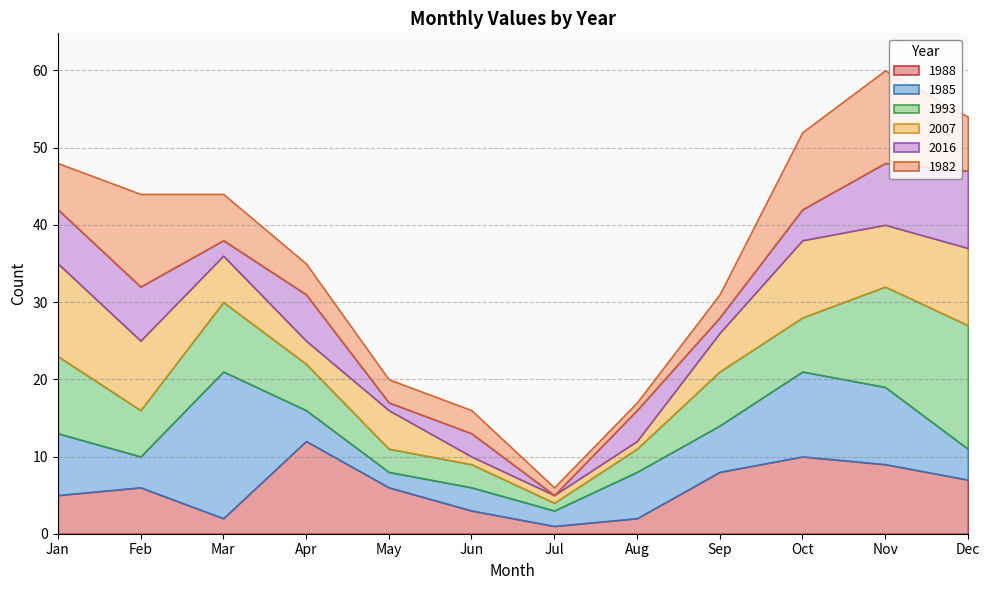

What is the value of the 2016 point at the 9th from the left?

2